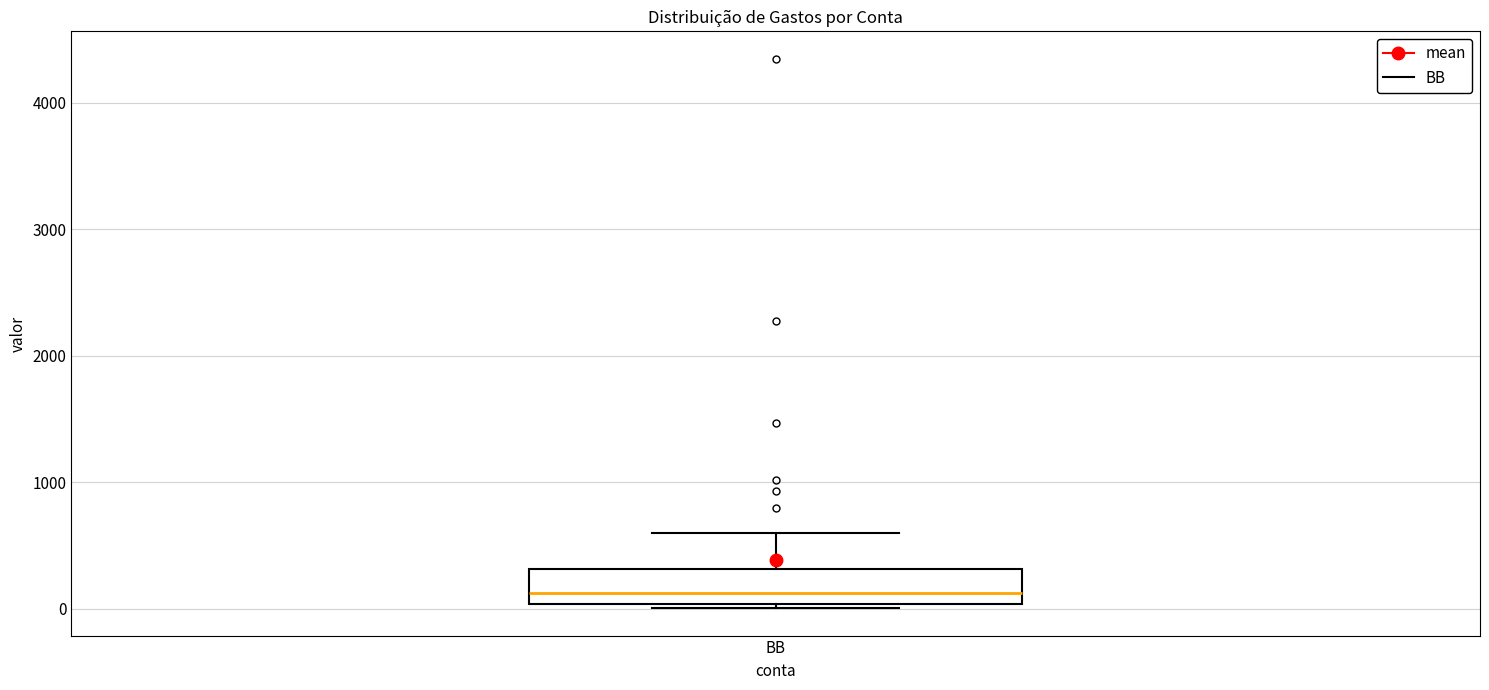

Transcribe this box plot: give where the median line is, the range the box spans, and where the two whiskers end, as read against the y-axis. The values are not printed on the chart, so give them approximately, as read against the axis.

median 100, box 0 to 300, whiskers 0 to 600